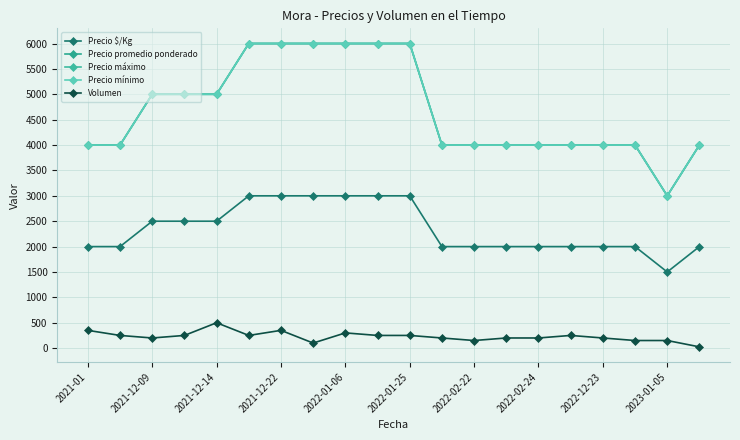

Does the chart have visible grid lines?

Yes